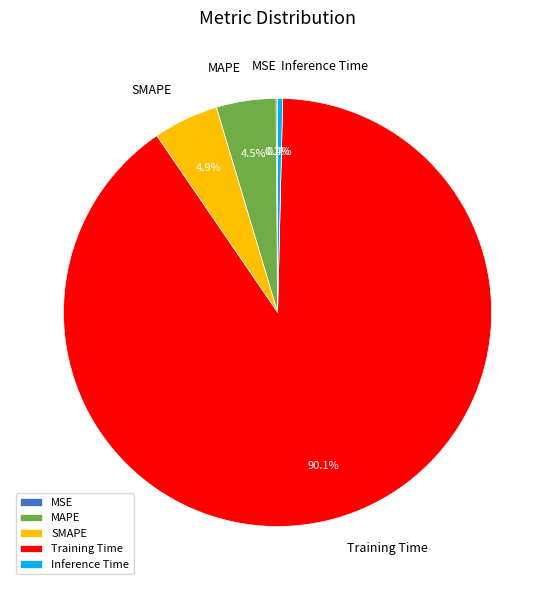

Which slice represents more than half of the pie?

Training Time